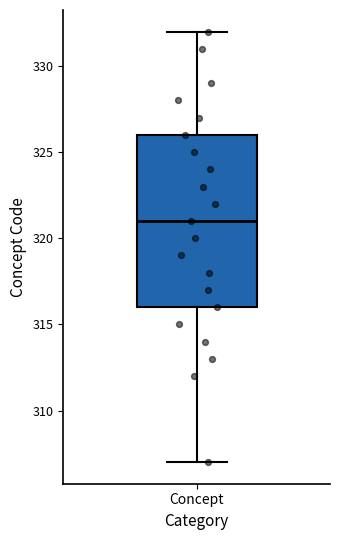

Where is the lower edge of the box for Concept on the y-axis? The values are not printed on the chart, so give them approximately, as read against the axis.

316